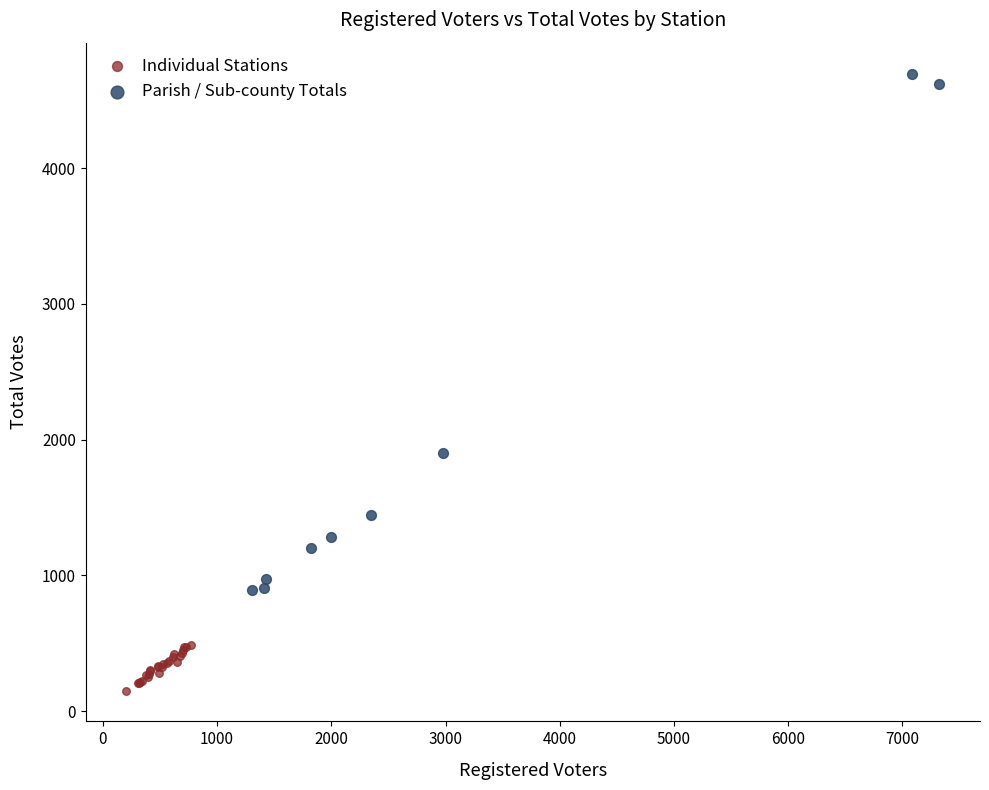

Which series reaches the minimum Y coordinate?

Individual Stations